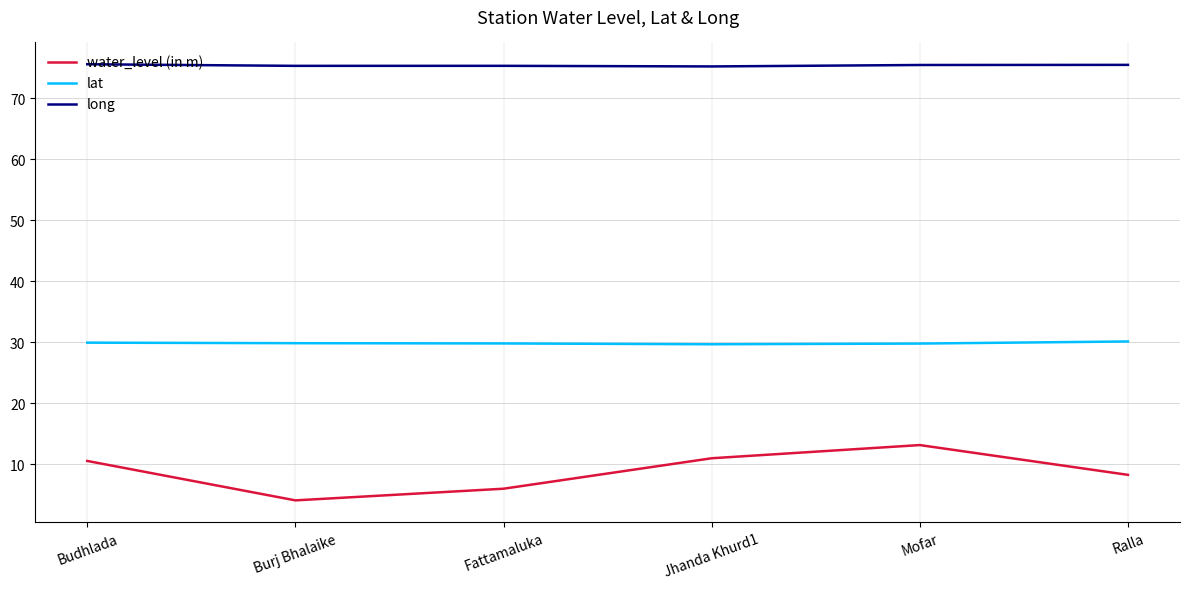

At Burj Bhalaike, list the series in order from largest to smallest.

long, lat, water_level (in m)